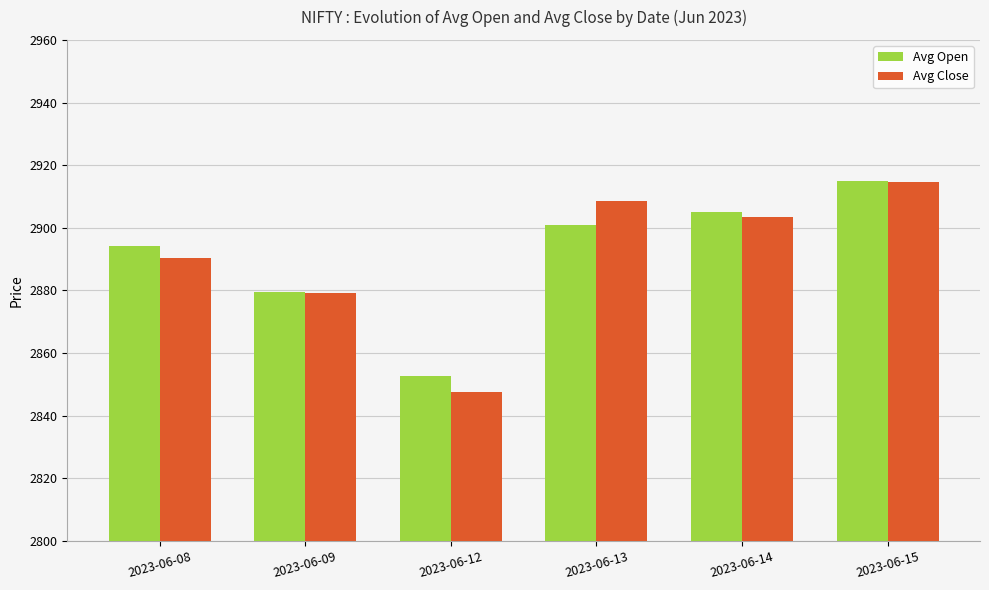

At which category is the sum across all series the highest?

2023-06-15